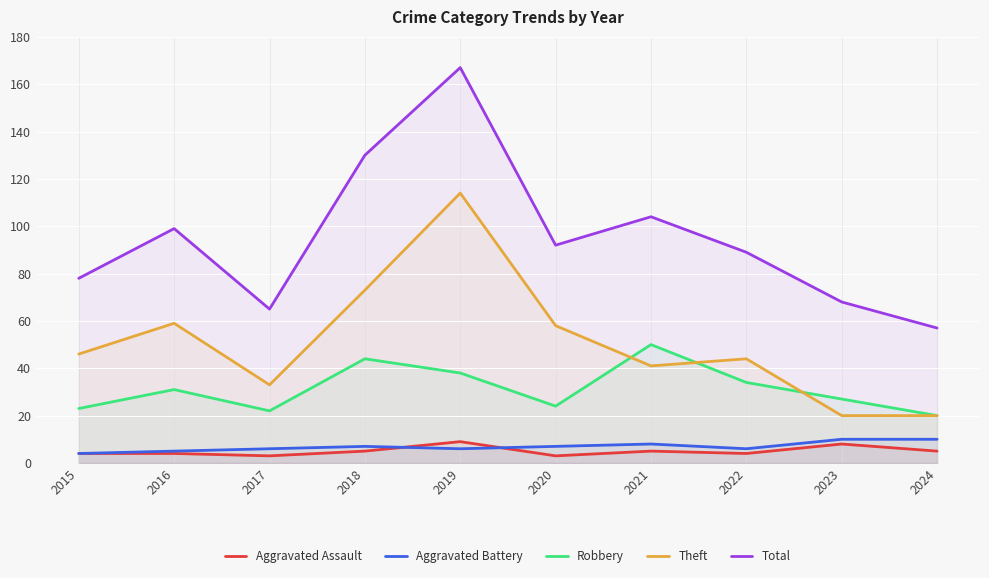

Reading right to left, extract all data points from this chart.

Aggravated Assault: 2024=5	2023=8	2022=4	2021=5	2020=3	2019=9	2018=5	2017=3	2016=4	2015=4
Aggravated Battery: 2024=10	2023=10	2022=6	2021=8	2020=7	2019=6	2018=7	2017=6	2016=5	2015=4
Robbery: 2024=20	2023=27	2022=34	2021=50	2020=24	2019=38	2018=44	2017=22	2016=31	2015=23
Theft: 2024=20	2023=20	2022=44	2021=41	2020=58	2019=114	2018=73	2017=33	2016=59	2015=46
Total: 2024=57	2023=68	2022=89	2021=104	2020=92	2019=167	2018=130	2017=65	2016=99	2015=78